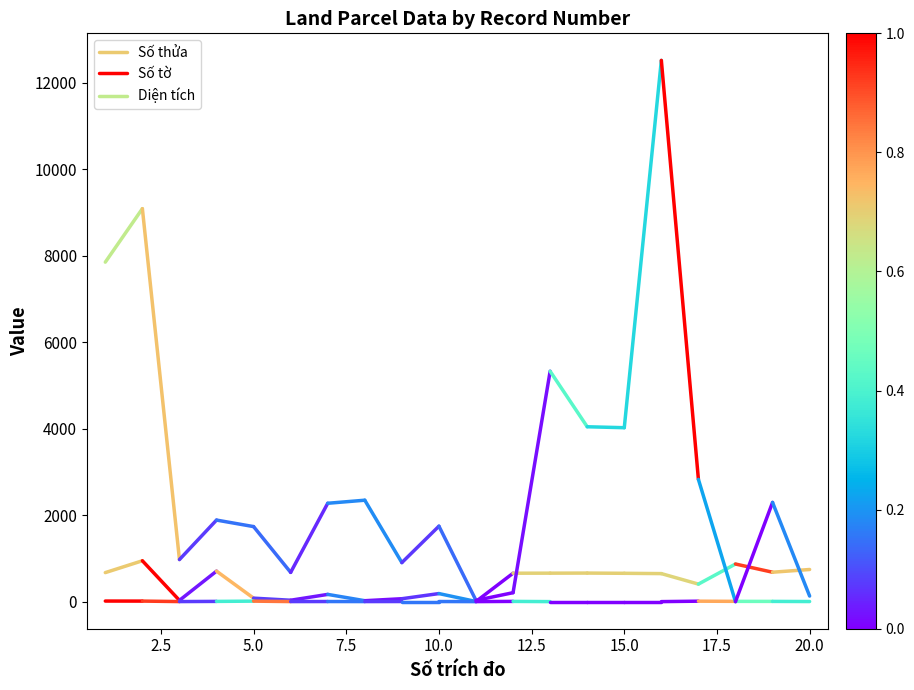

What are all the series names shown in the legend?

Số thửa, Số tờ, Diện tích